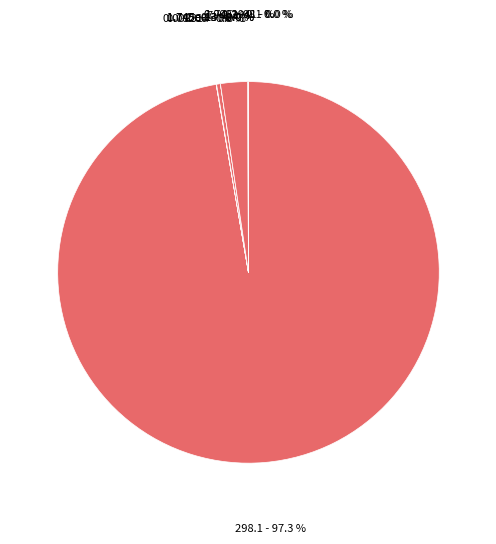

Which has a higher value, HRT or Rth?

HRT